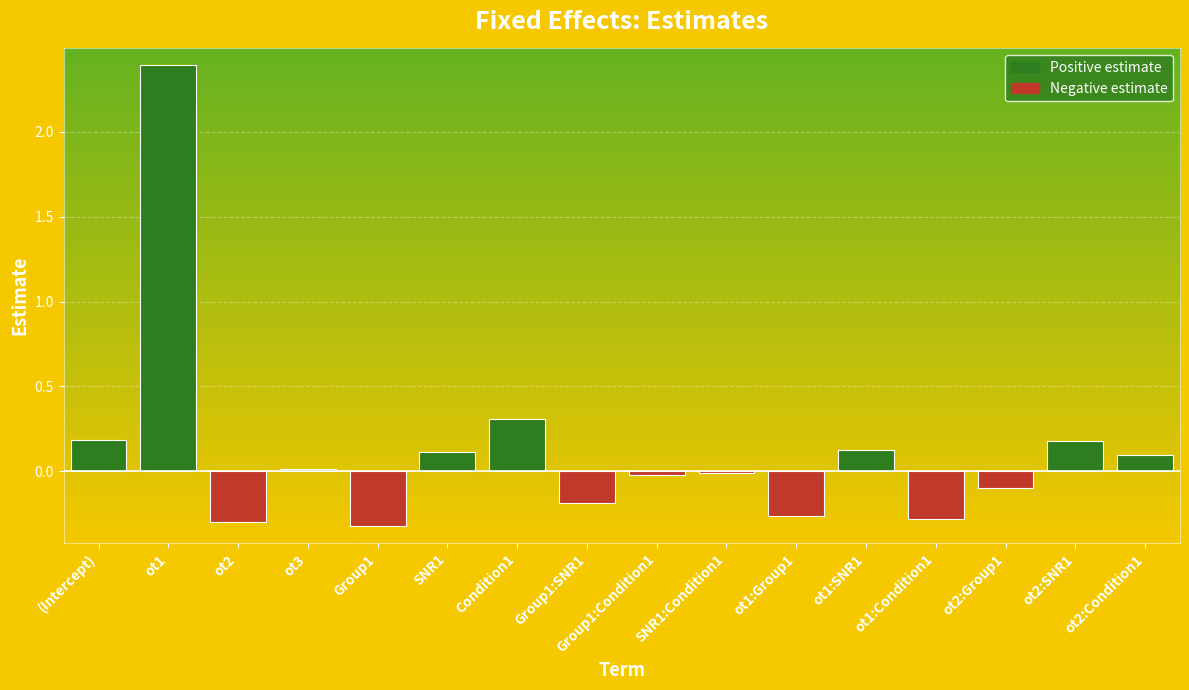

Which category has the highest value across all series?

ot1